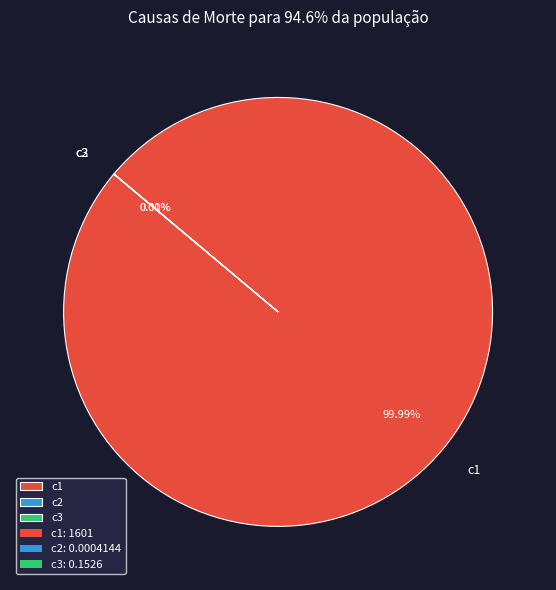

How many slices are in this pie chart?

3